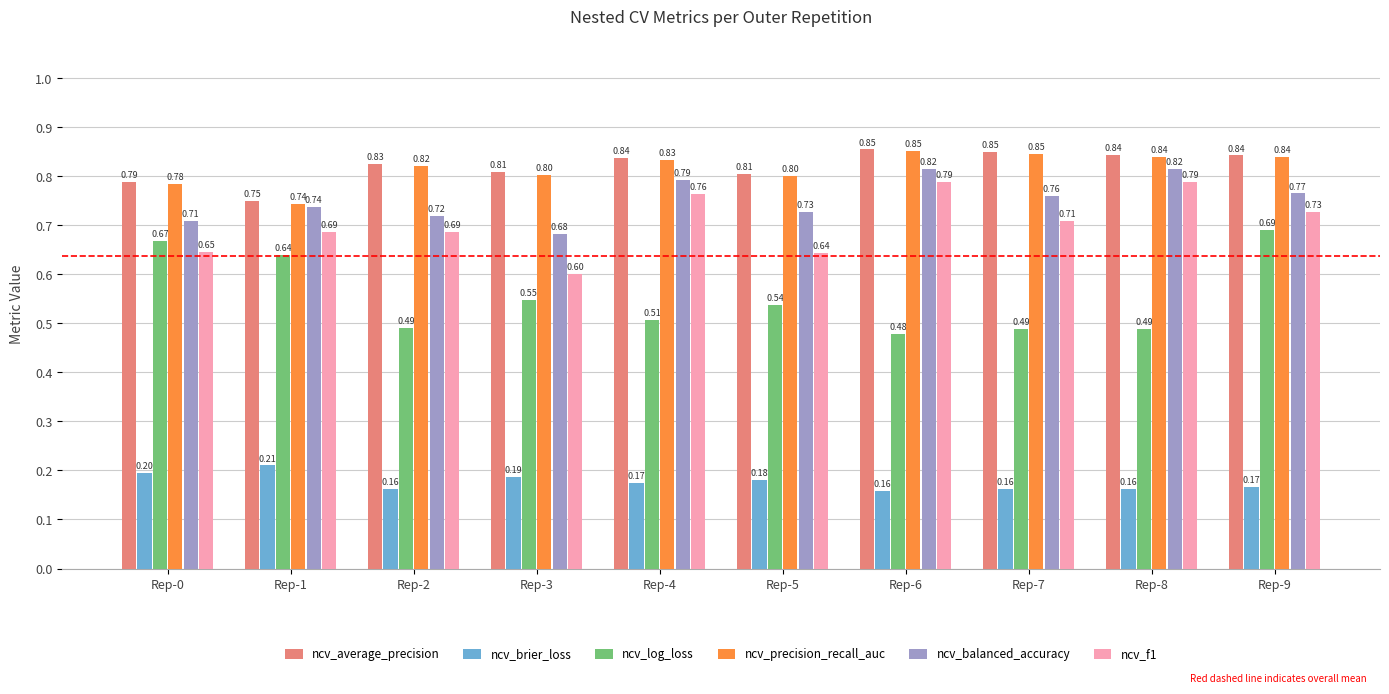

What is the sum of the ncv_f1 values at Rep-8 and Rep-5?

1.4